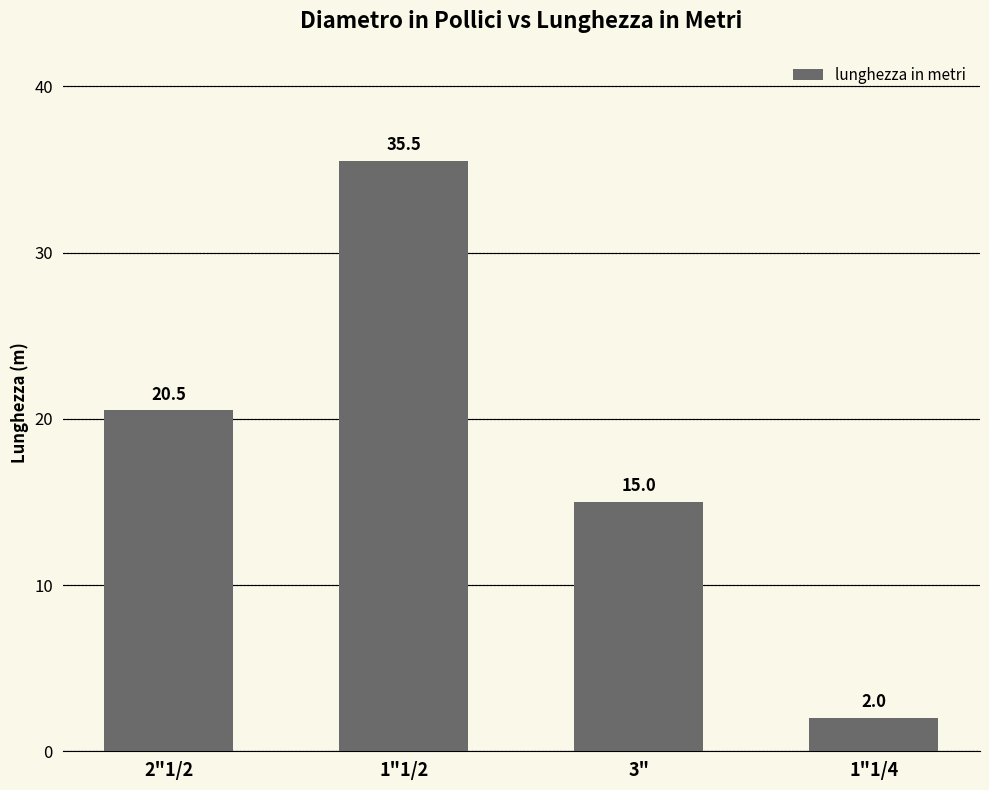

List the labels in order of value, smallest first.

1"1/4, 3", 2"1/2, 1"1/2